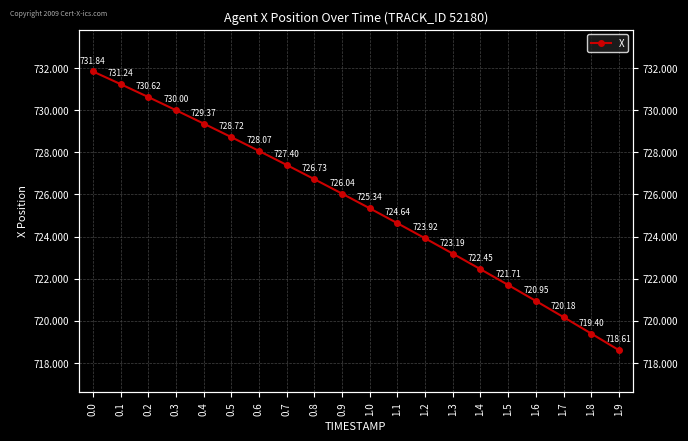

Approximately how many times larger is the value at 1.8 compared to 0.3?

1.0